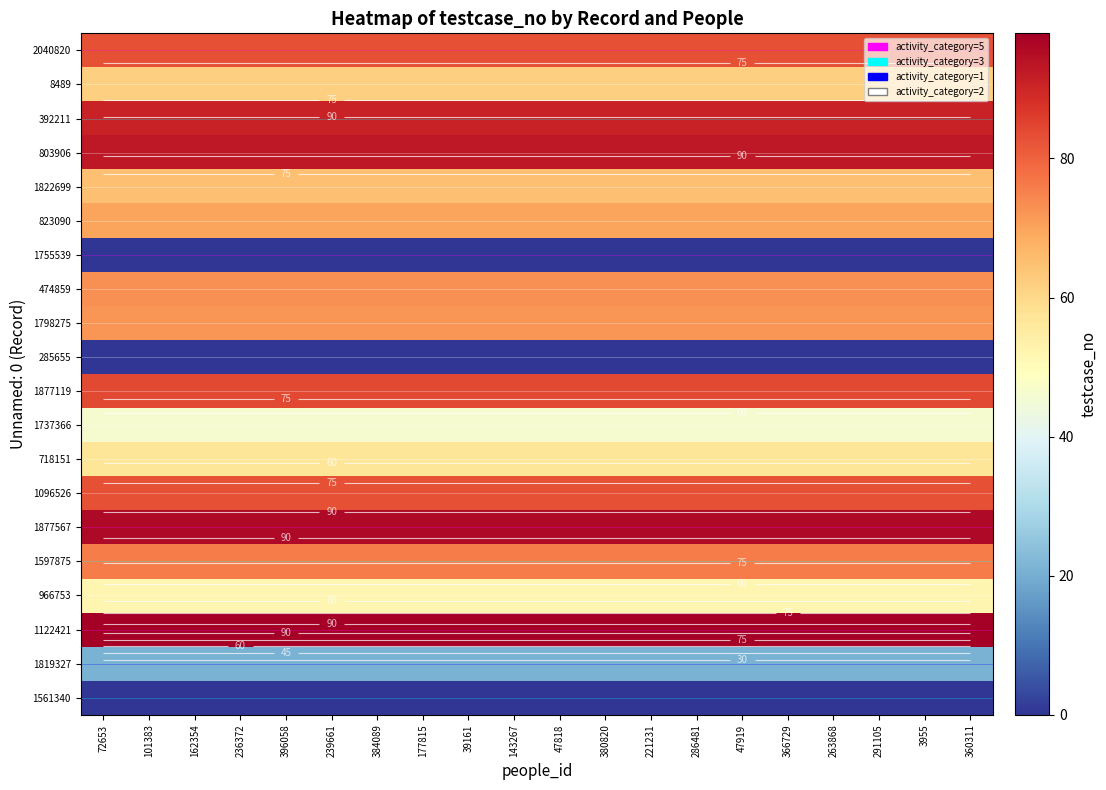

What is the difference between the highest and lowest values at 221231?

98